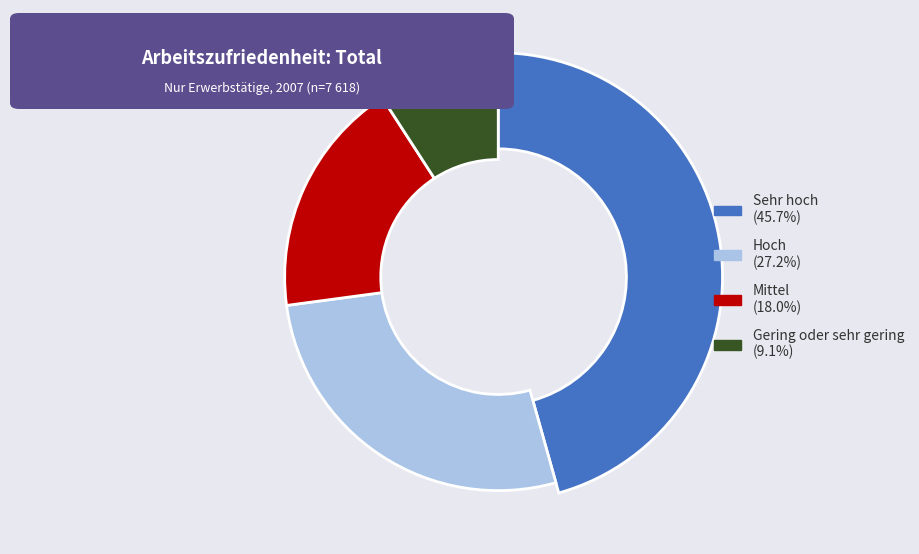

To the nearest percent, what percentage of the pie is Mittel?

18%